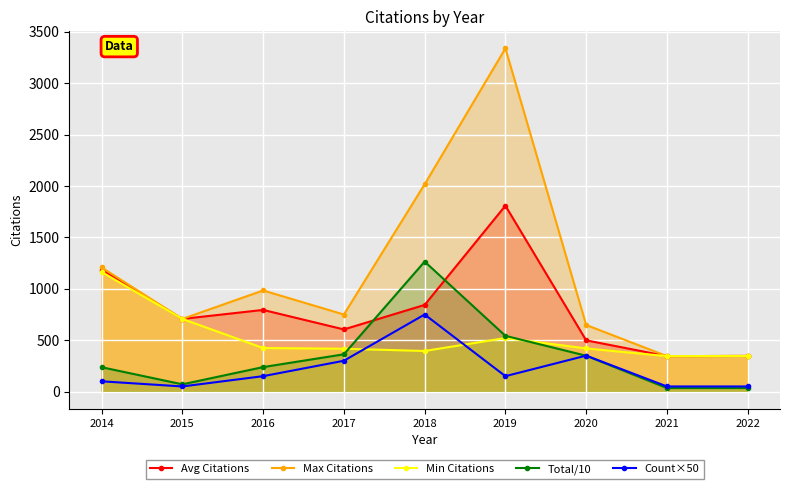

What is the difference between the Max Citations values at 2018 and 2022?

1670.0